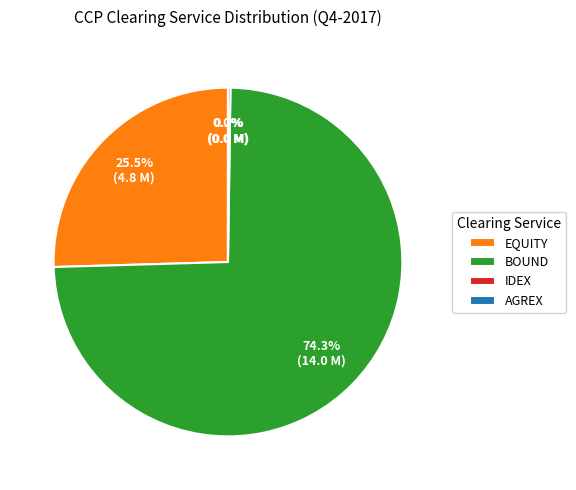

What is the largest slice in the pie chart?

BOUND